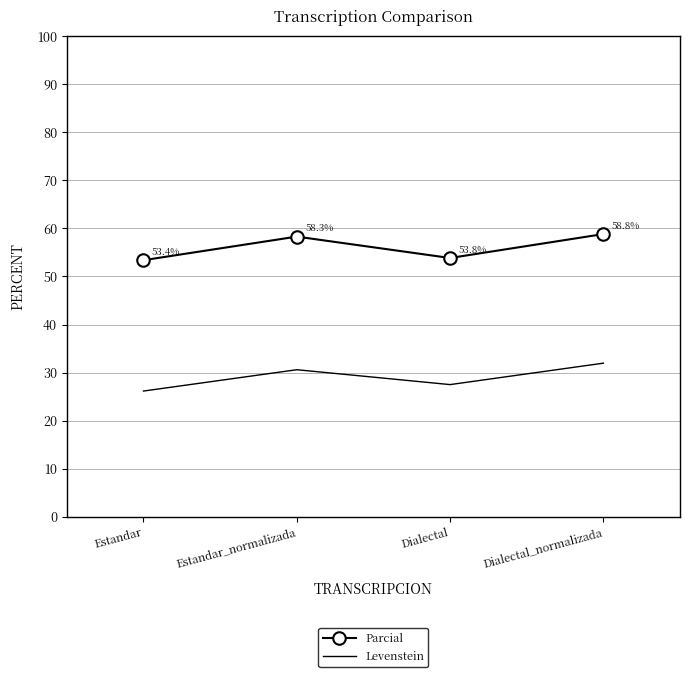

What is the highest value of the Levenstein series?

32.0